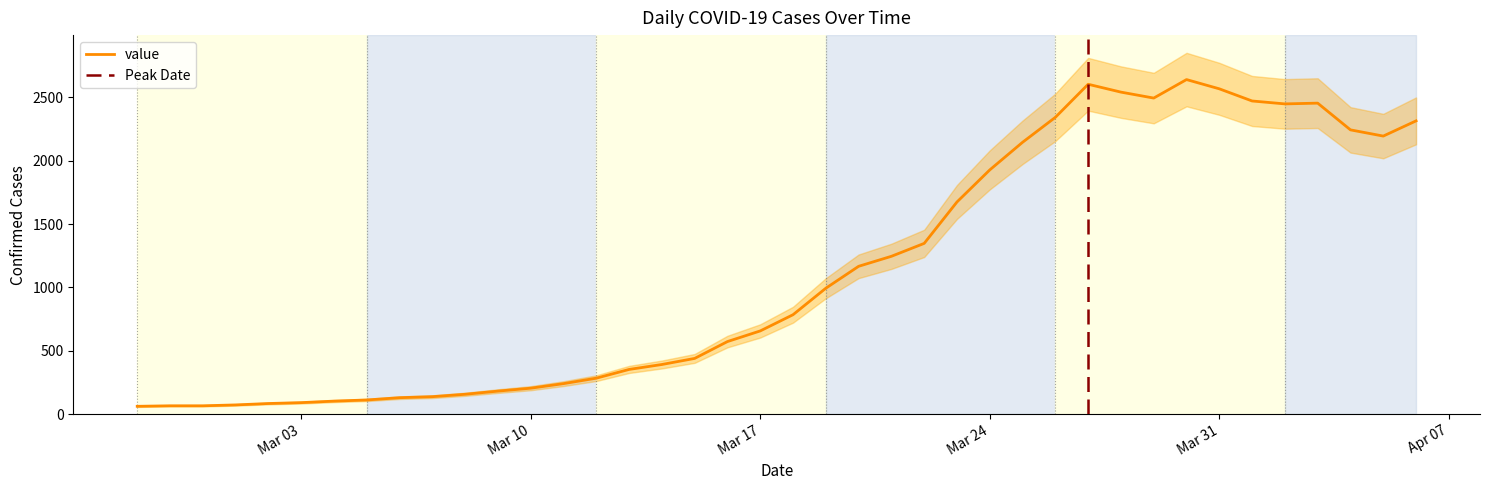

How many lines are shown in the chart?

1